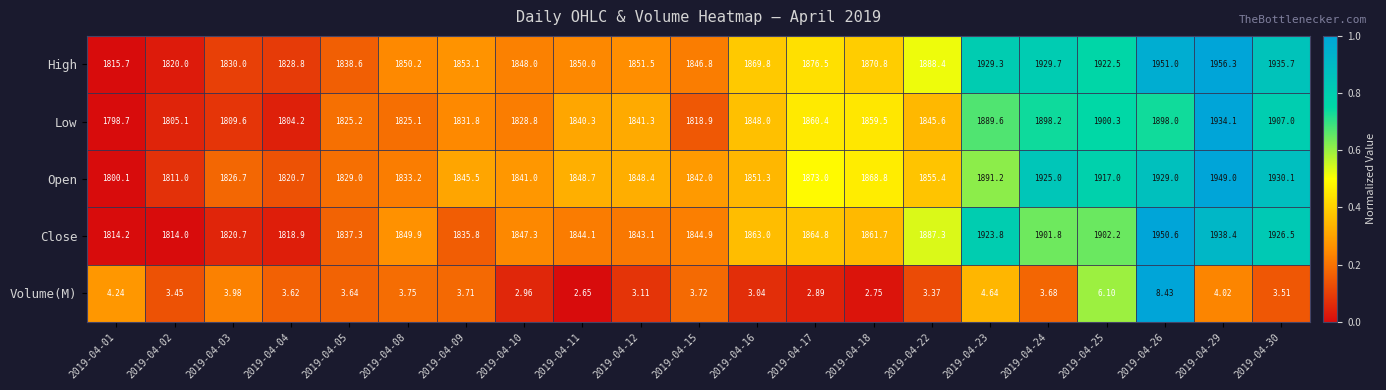

Which series has the largest total across all categories?

High